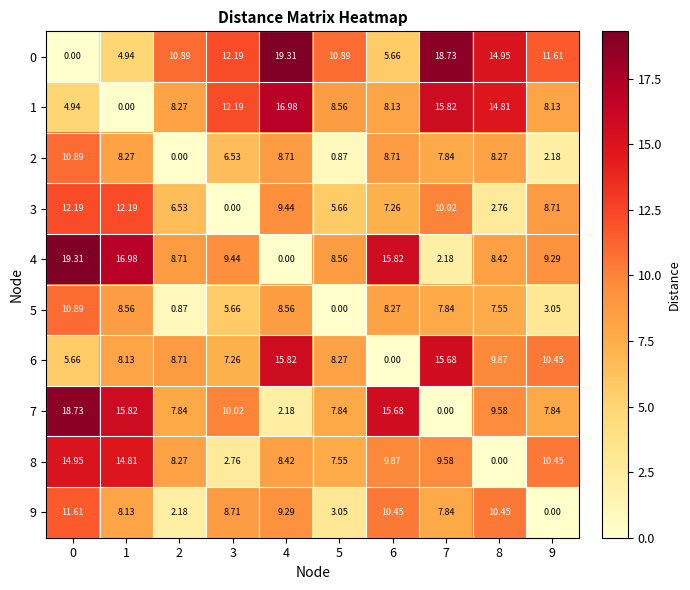

Is the value of 1 at 2 greater than the value of 9 at 1?

Yes